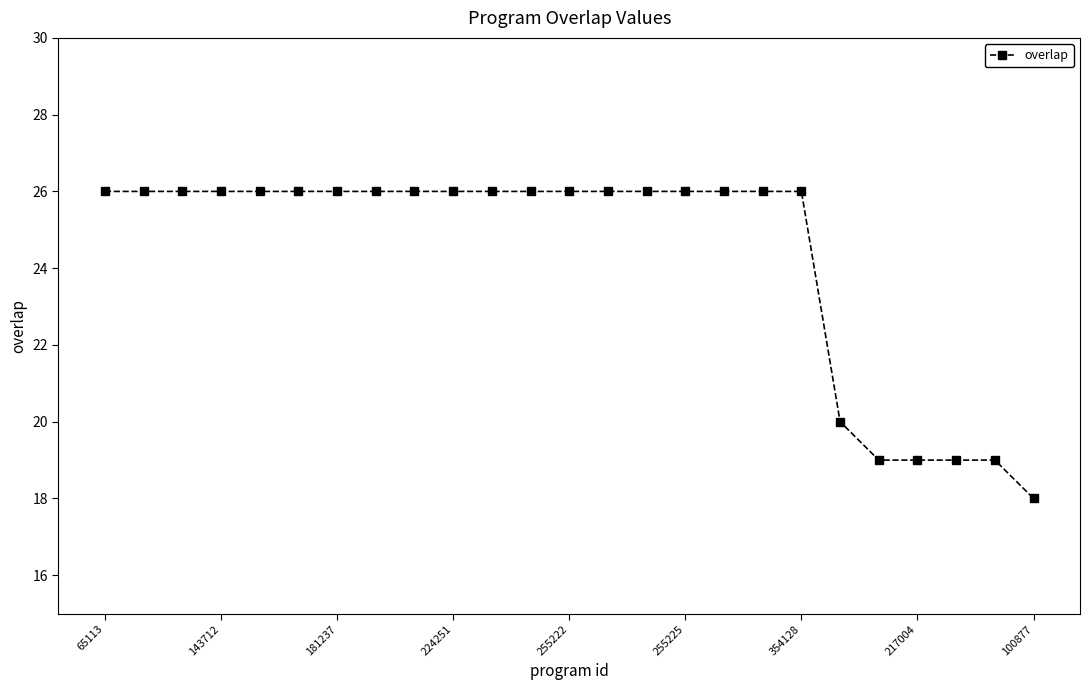

How many lines are shown in the chart?

1